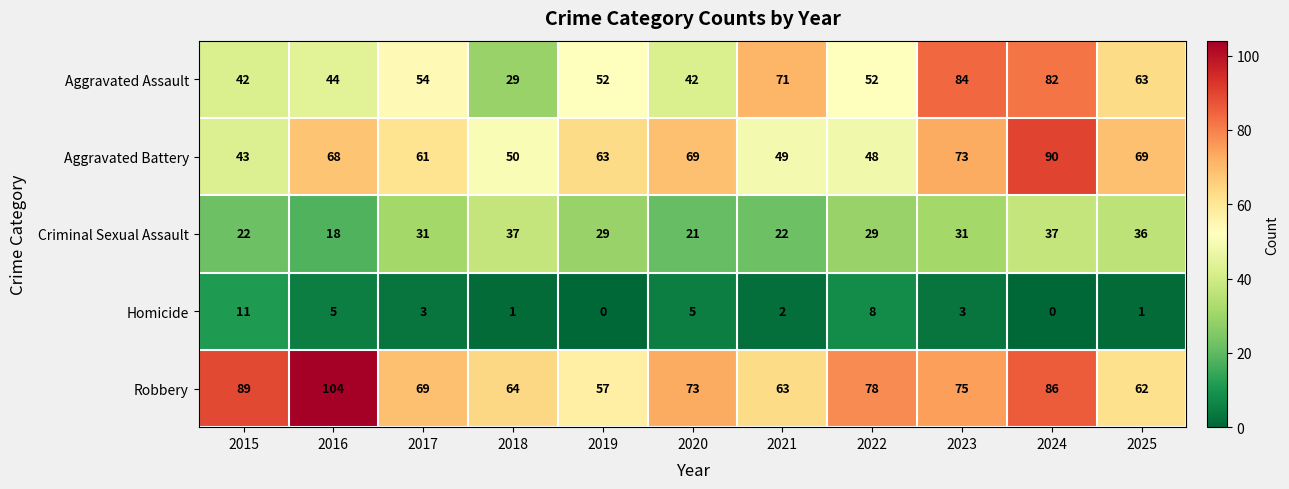

The Robbery series shows 69 at 2017. True or false?

True